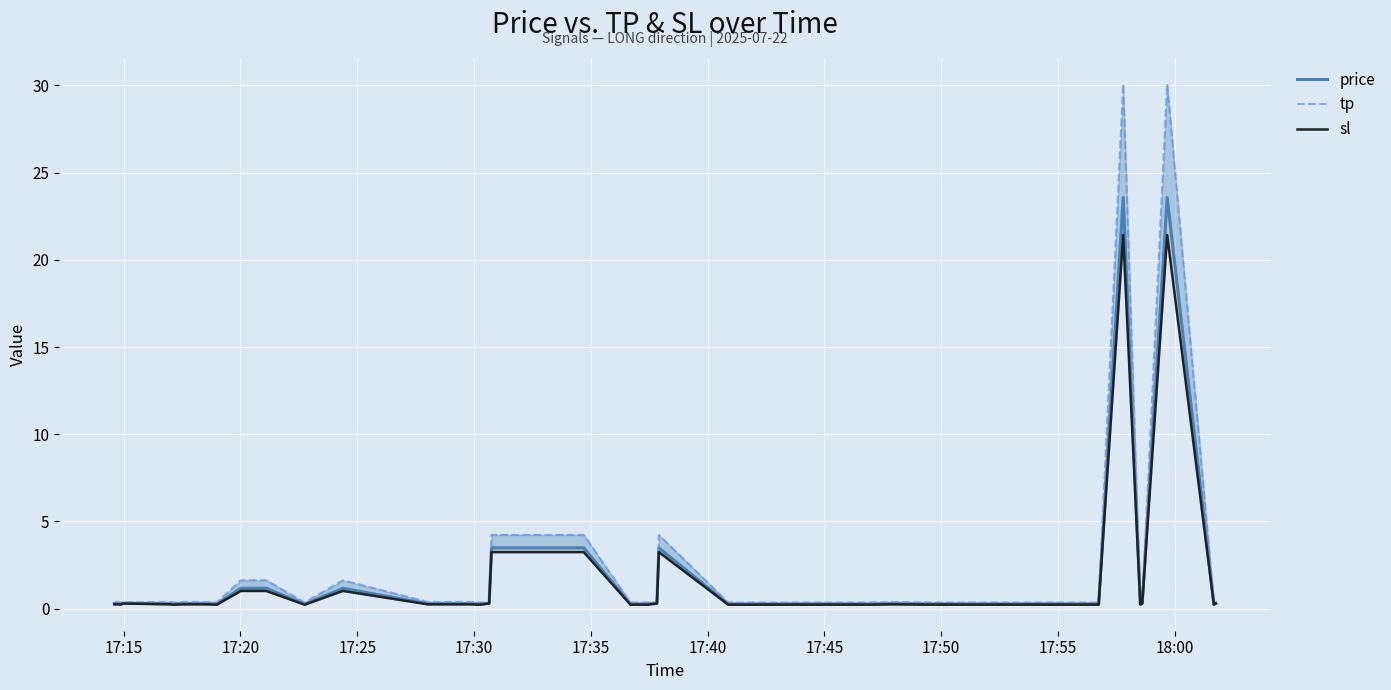

Reading left to right, what are all the values shown in this chart?

price: 0.3	0.3	0.3	0.3	0.3	0.3	0.3	0.3	0.3	0.3	0.3	1.2	1.2	0.3	1.2	0.3	0.3	0.3	0.3	0.3	3.5	3.5	0.3	0.3	0.3	3.5	0.3	0.3	0.3	0.3	0.3	0.3	0.3	0.3	23.6	0.3	0.3	23.6	0.3	0.3
tp: 0.4	0.4	0.4	0.4	0.4	0.4	0.4	0.4	0.4	0.4	0.4	1.6	1.6	0.4	1.6	0.4	0.4	0.4	0.4	0.4	4.2	4.2	0.4	0.4	0.4	4.2	0.4	0.4	0.4	0.4	0.4	0.4	0.4	0.4	30.1	0.4	0.4	30.1	0.4	0.4
sl: 0.3	0.3	0.3	0.2	0.3	0.3	0.3	0.2	0.3	0.3	0.2	1.0	1.0	0.2	1.0	0.3	0.3	0.3	0.2	0.3	3.2	3.2	0.2	0.2	0.3	3.2	0.2	0.2	0.2	0.2	0.3	0.2	0.2	0.2	21.4	0.2	0.3	21.4	0.2	0.3